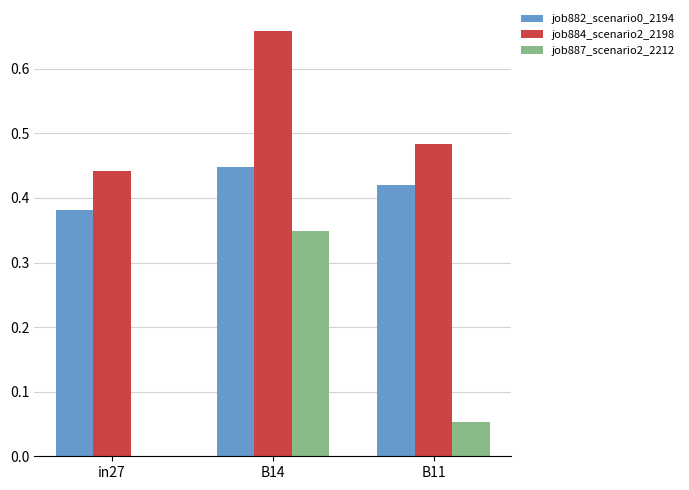

True or false: job884_scenario2_2198 has a value of 0.4 at B14.

False